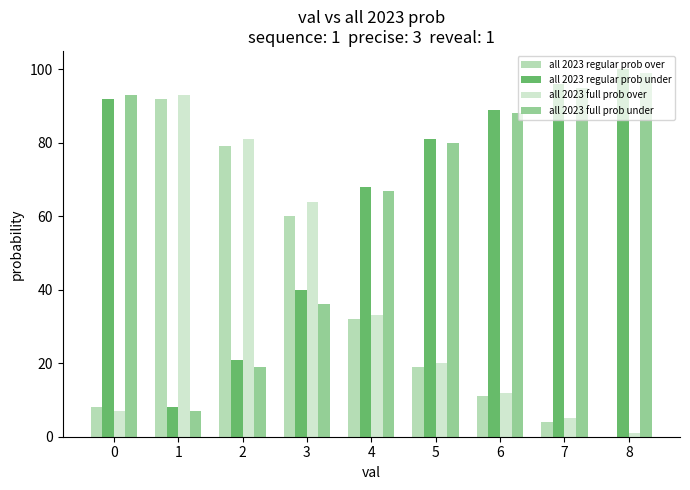

Is the value of all 2023 full prob under at 0 greater than the value of all 2023 full prob over at 3?

Yes